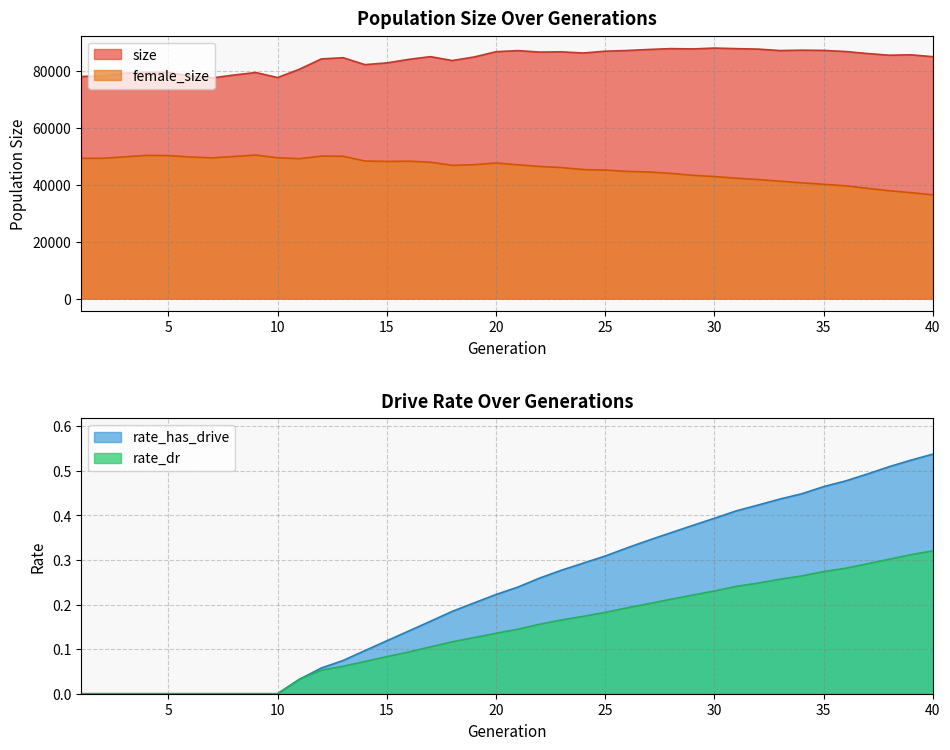

The value of rate_dr at 35 is 0.4. True or false?

False